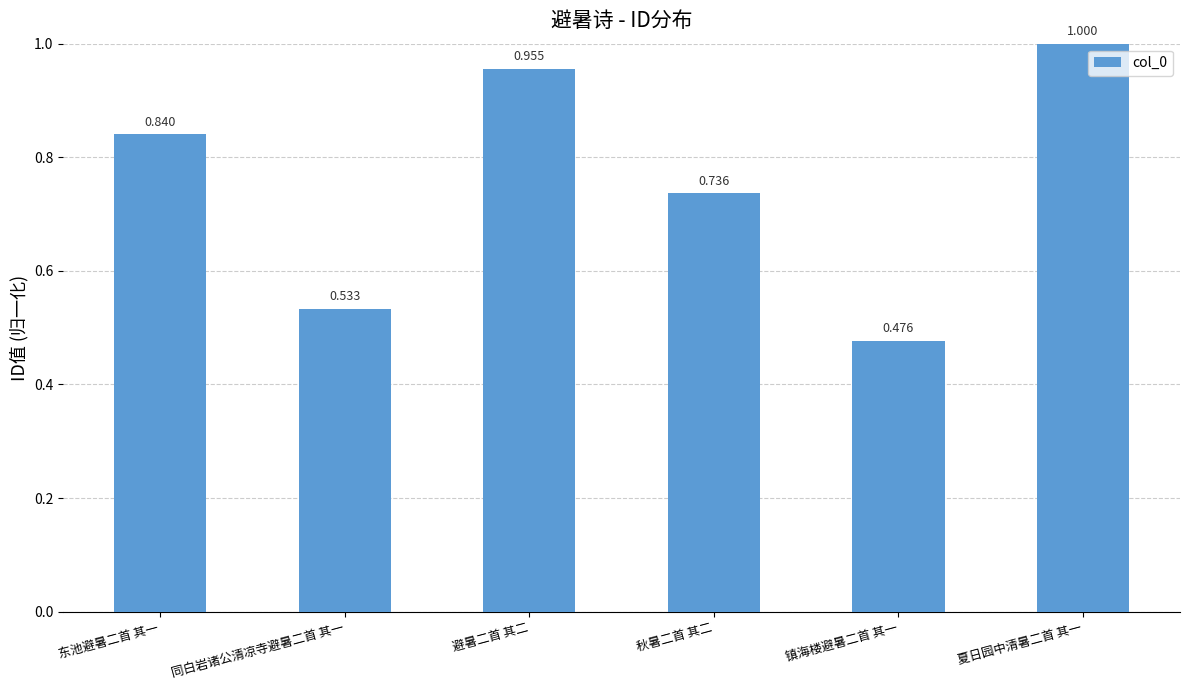

Between 避暑二首 其二 and 镇海楼避暑二首 其一, which is larger?

避暑二首 其二